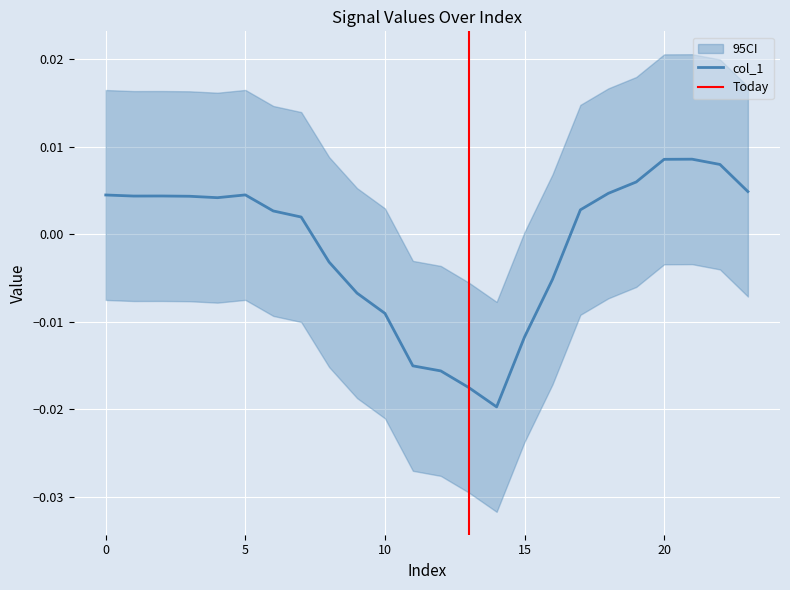

The chart shows a value of -0.0 at 9. True or false?

True